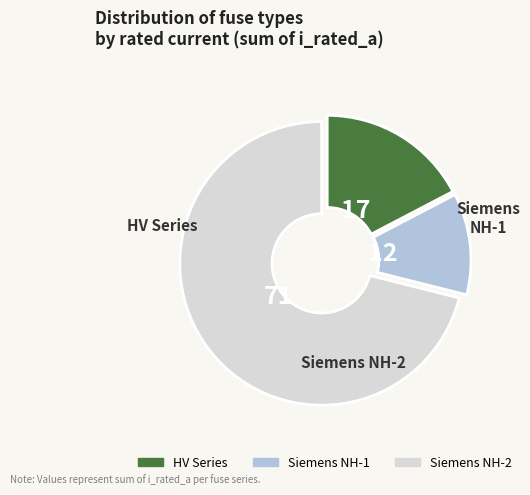

Is there any slice that represents more than half of the pie?

Yes